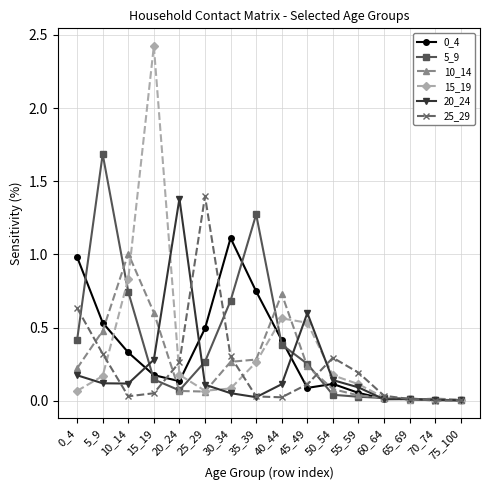

At which category is the sum across all series the highest?

15_19